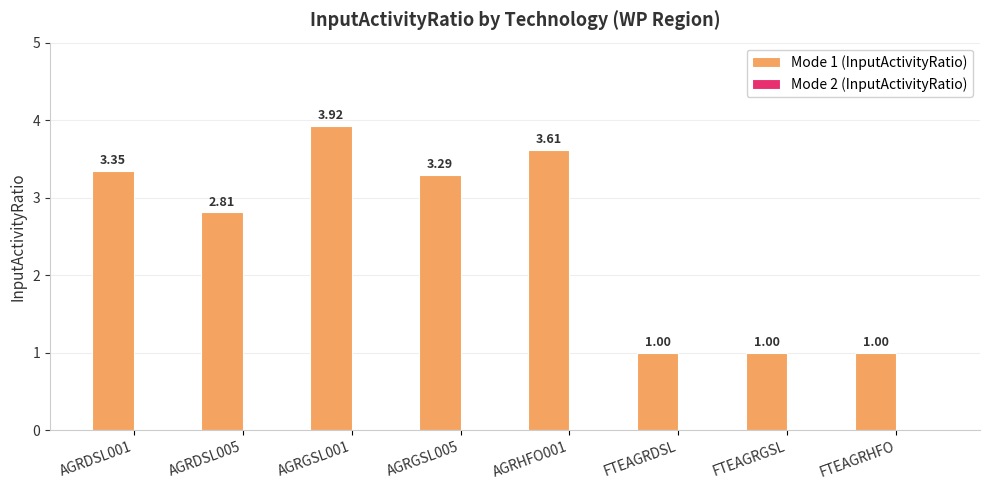

How many bars are there in total?

8